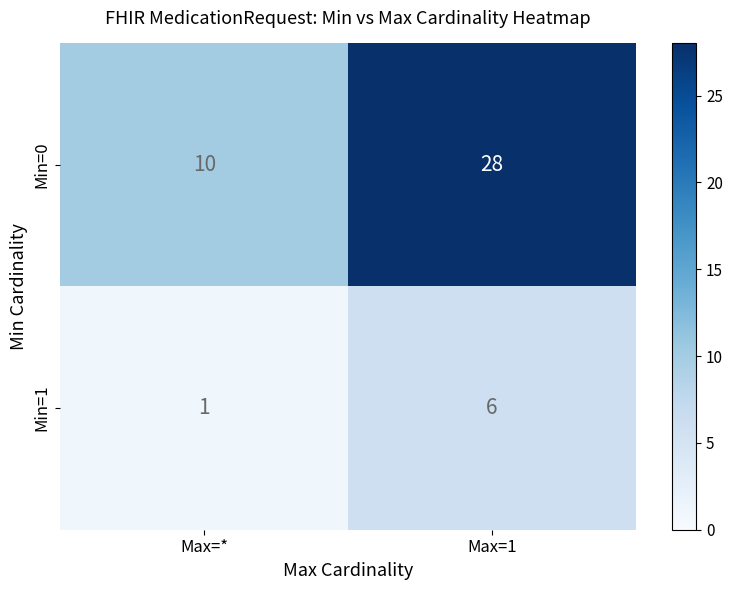

What is the difference between the highest and lowest values at Max=*?

9